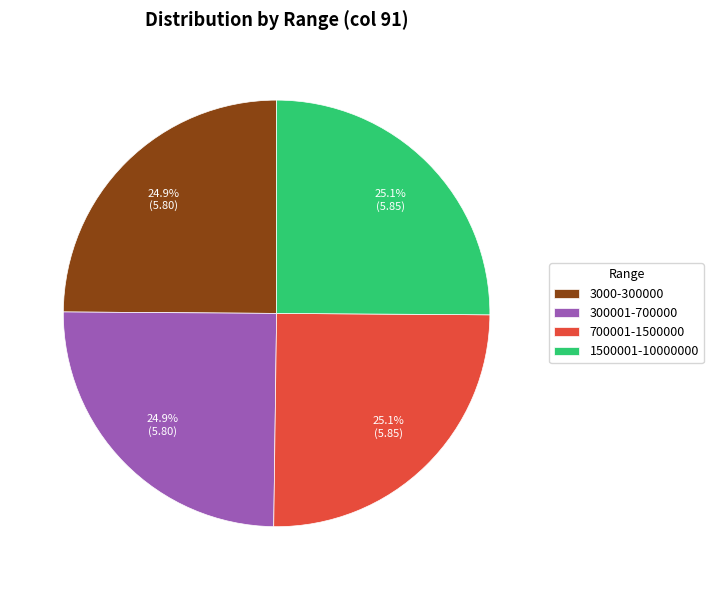

What percentage is NOT represented by 1500001-10000000?

74.9%